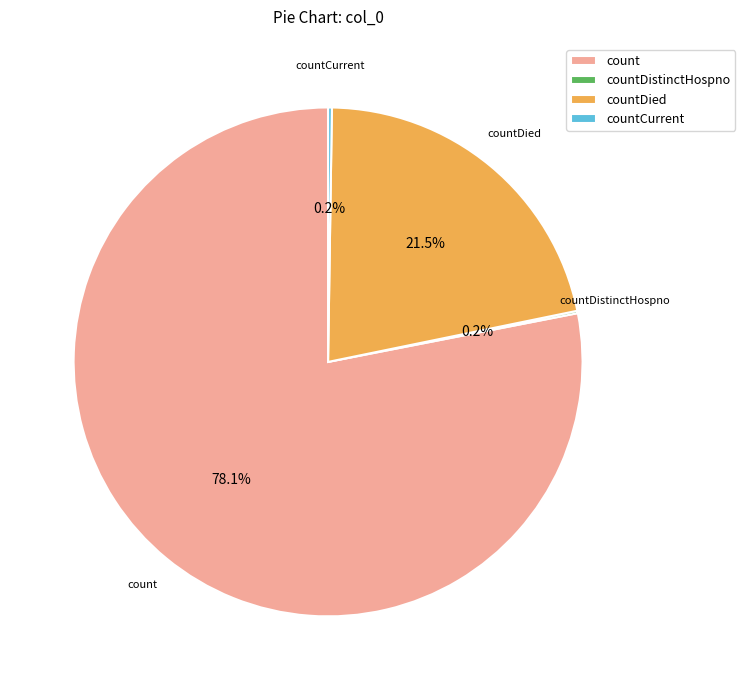

To the nearest percent, what is the average slice percentage?

25%